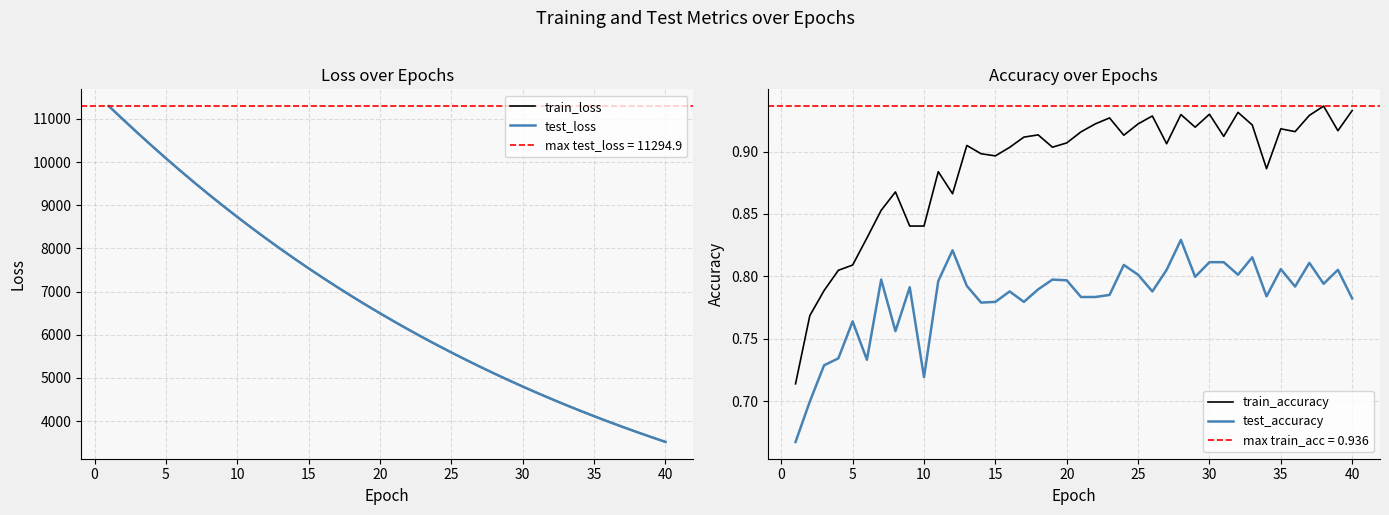

True or false: train_accuracy and test_accuracy intersect in this chart.

False